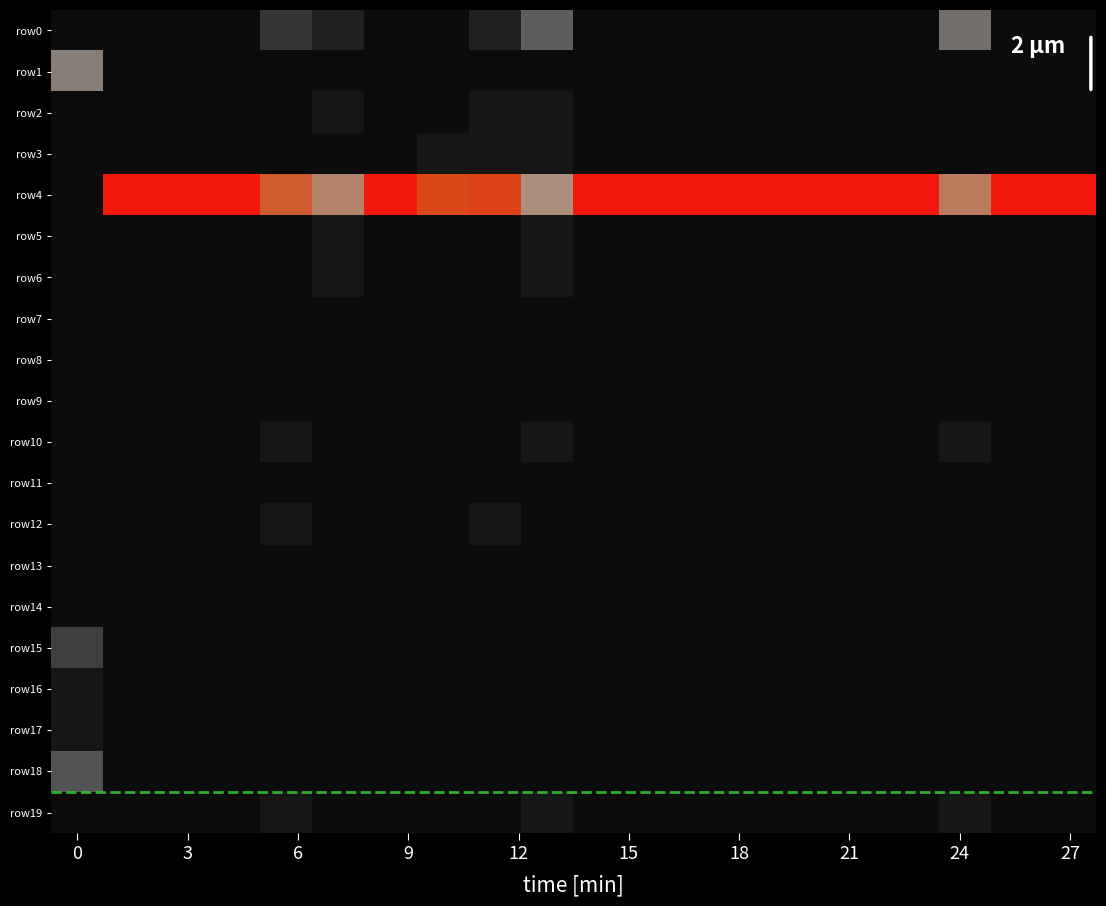

What is the greatest value displayed?

30